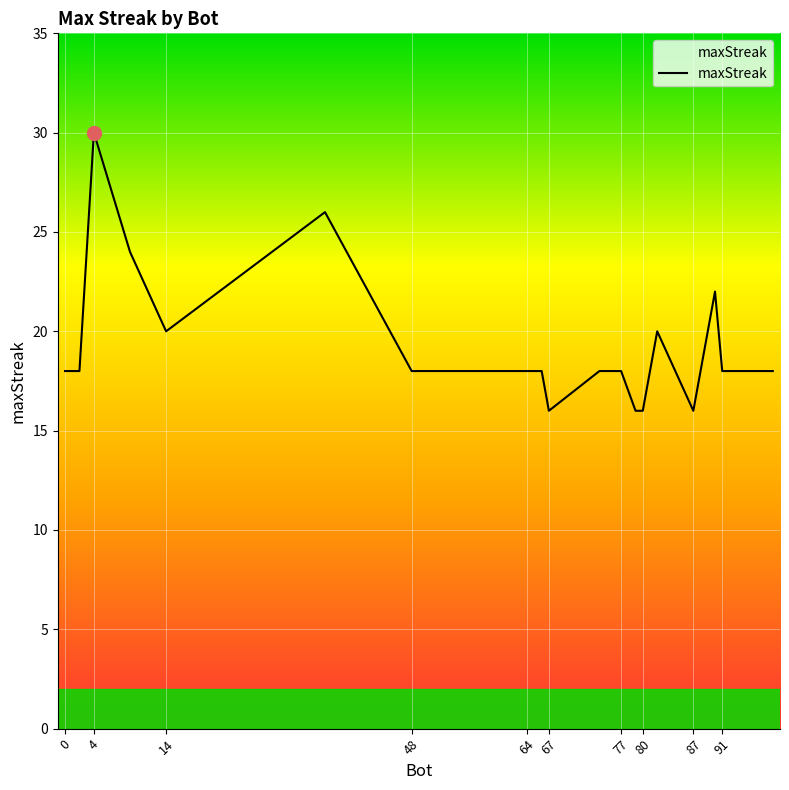

What is the maximum value shown in the chart?

30